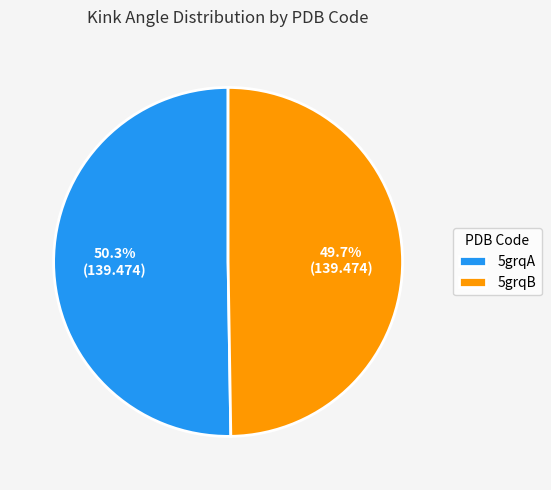

Approximately how many times larger is the value at 5grqA compared to 5grqB?

1.0